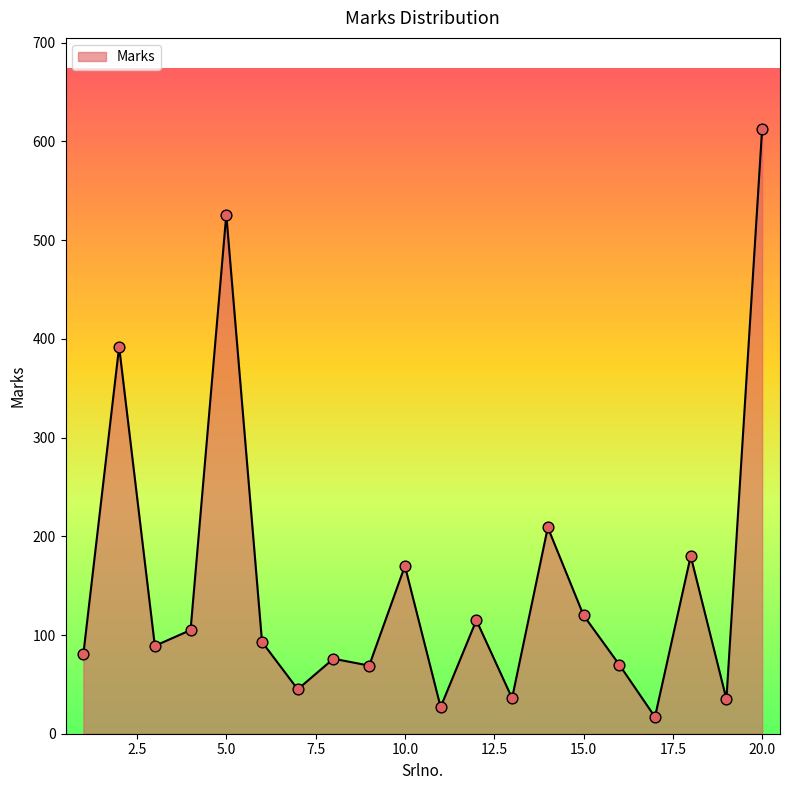

What is the difference between the maximum and minimum values?

596